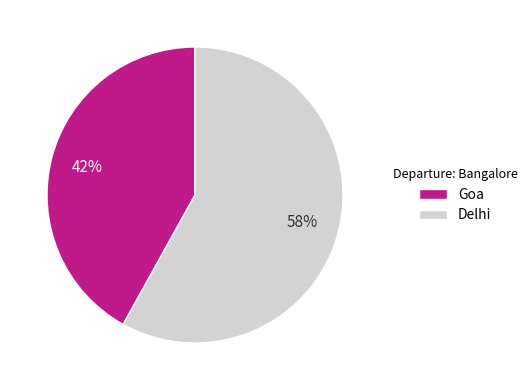

What percentage is the Delhi slice, to the nearest percent?

58%